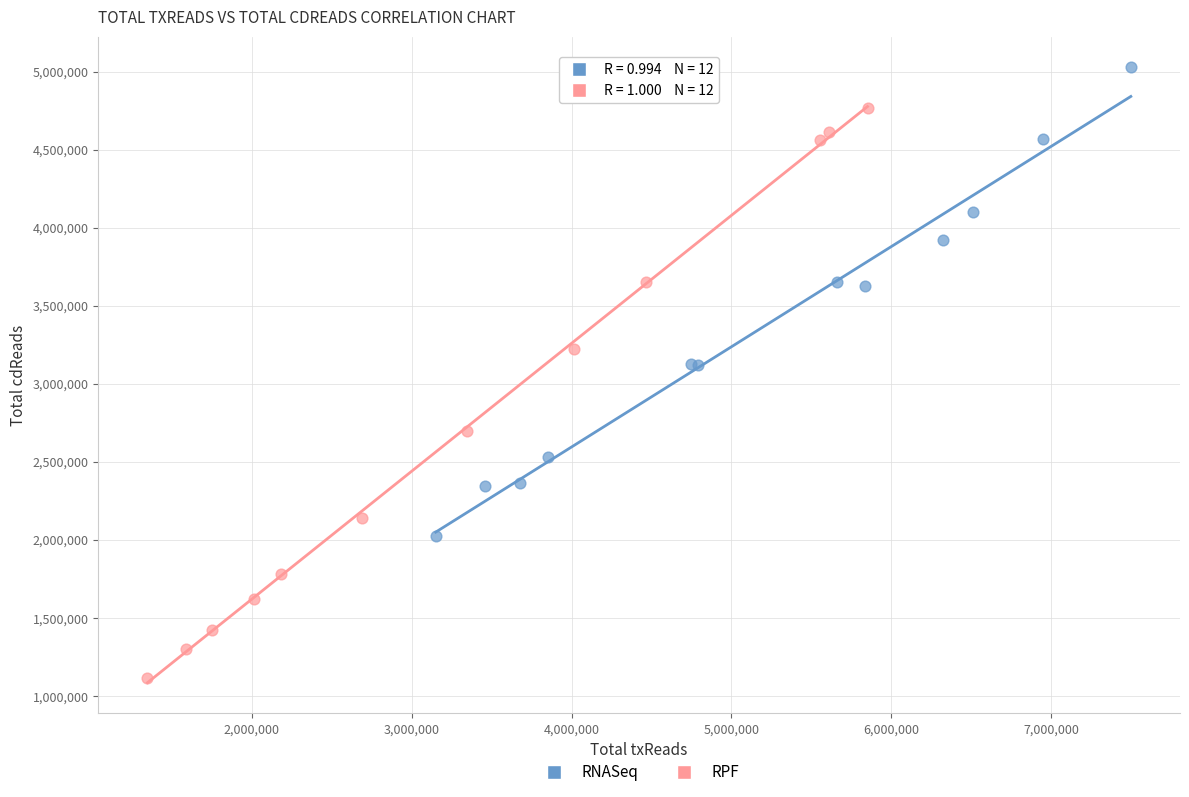

Which series reaches the maximum Y coordinate?

RNASeq